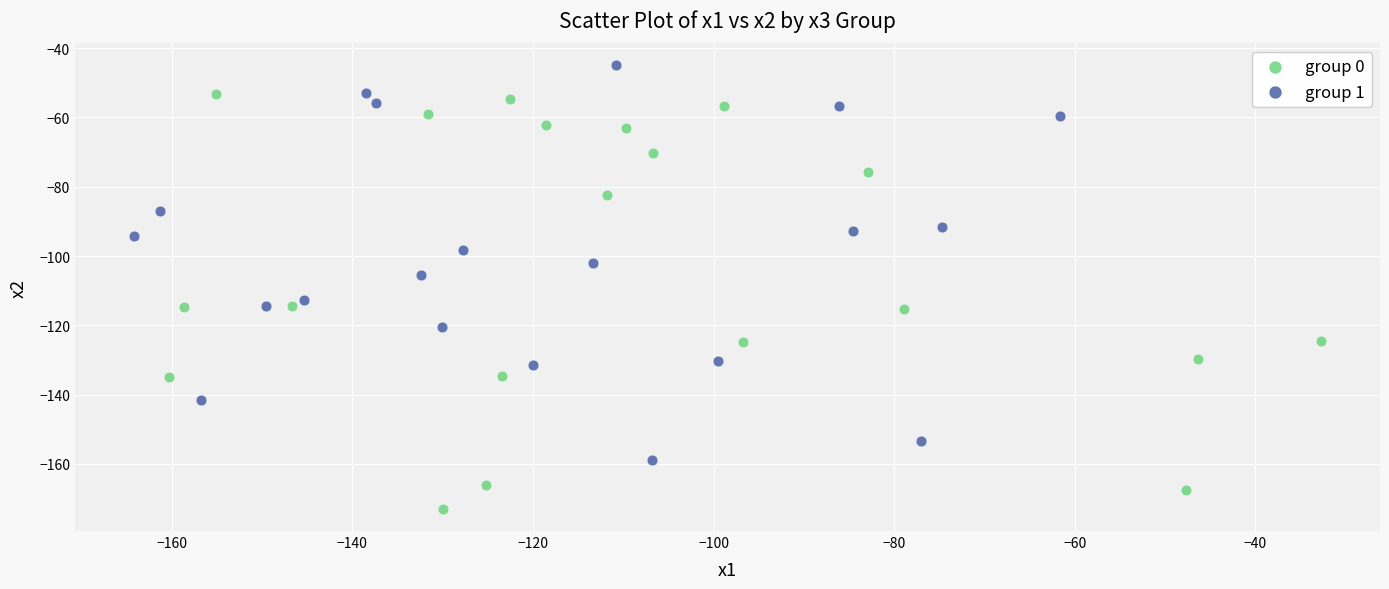

Which series reaches the maximum Y coordinate?

group 1